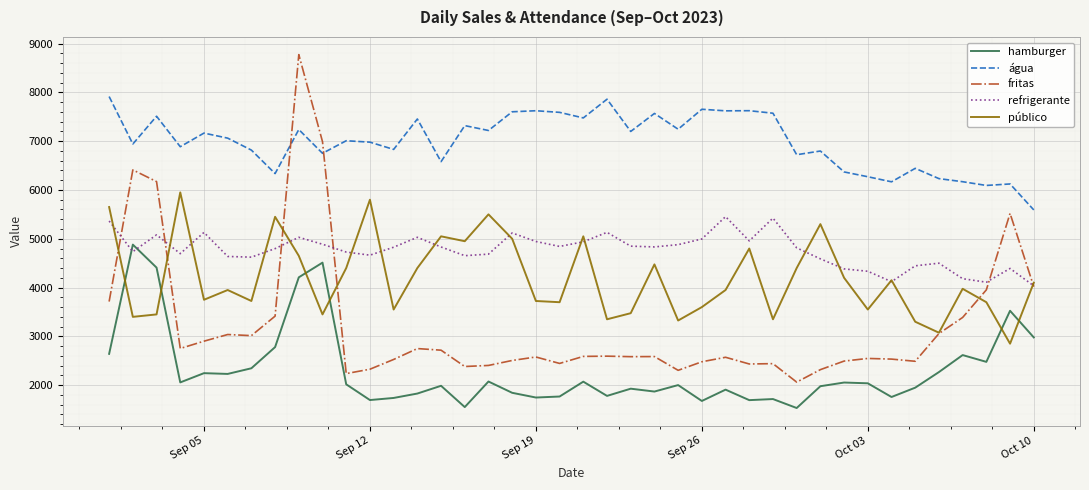

What is the greatest value displayed?

8773.2